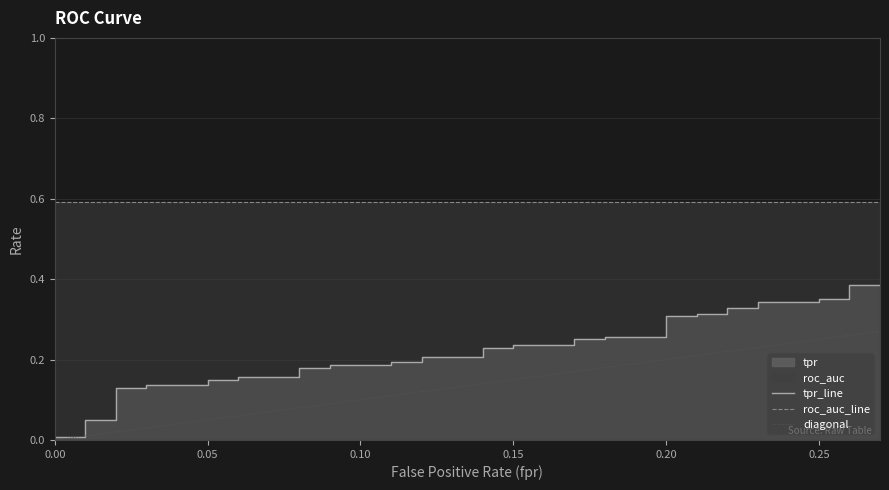

What is the greatest value displayed?

0.6